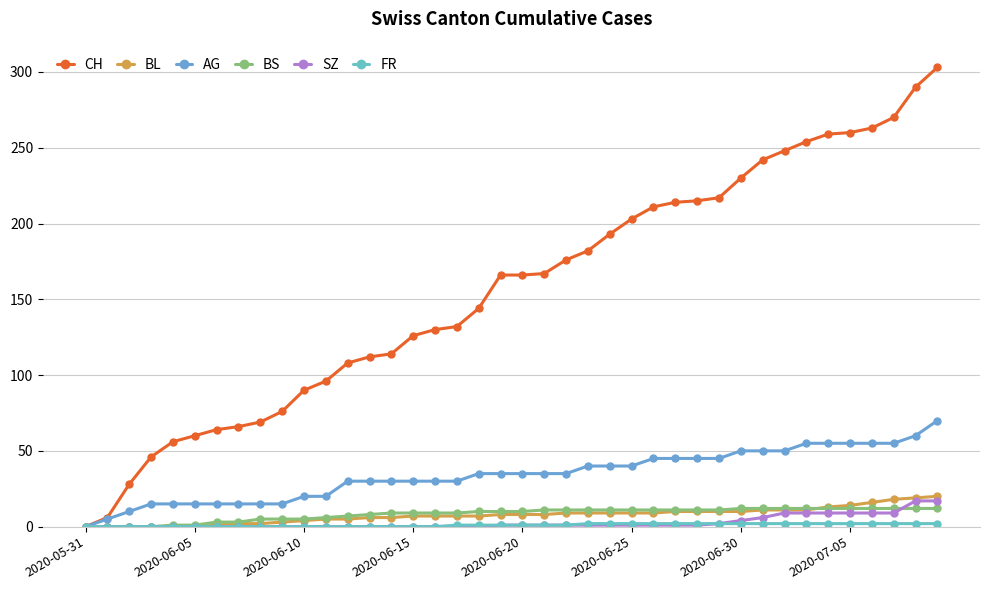

True or false: AG and CH intersect in this chart.

False